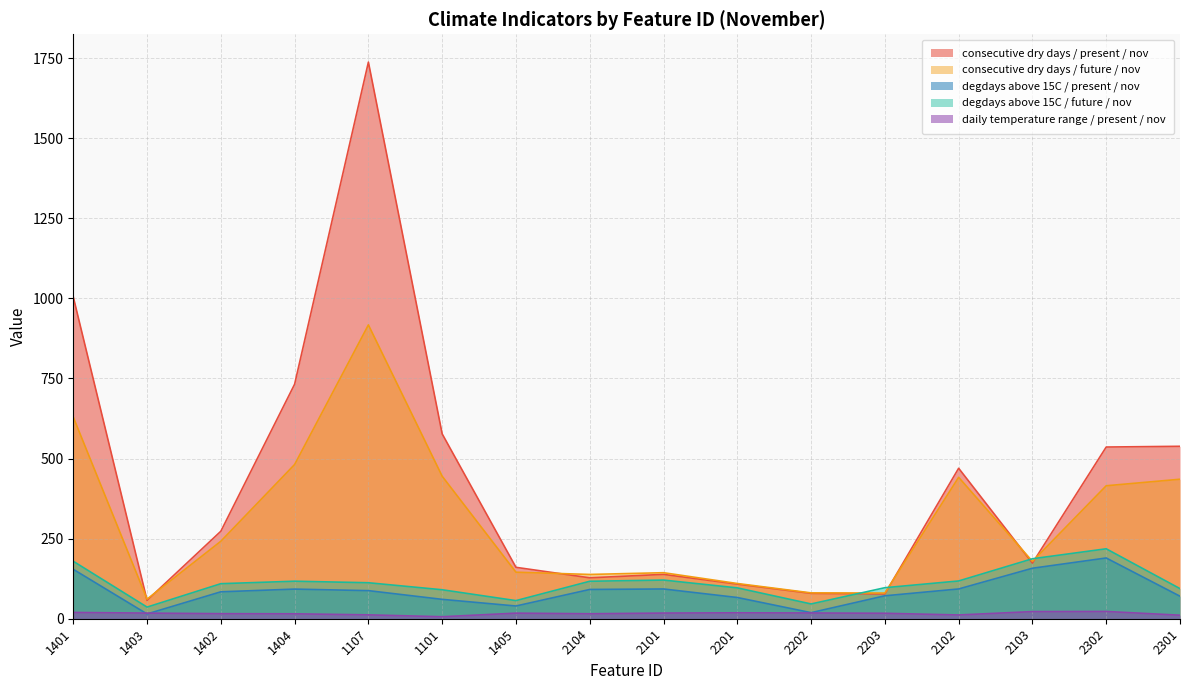

List the series in order of their peak value, highest first.

consecutive dry days / present / nov, consecutive dry days / future / nov, degdays above 15C / future / nov, degdays above 15C / present / nov, daily temperature range / present / nov